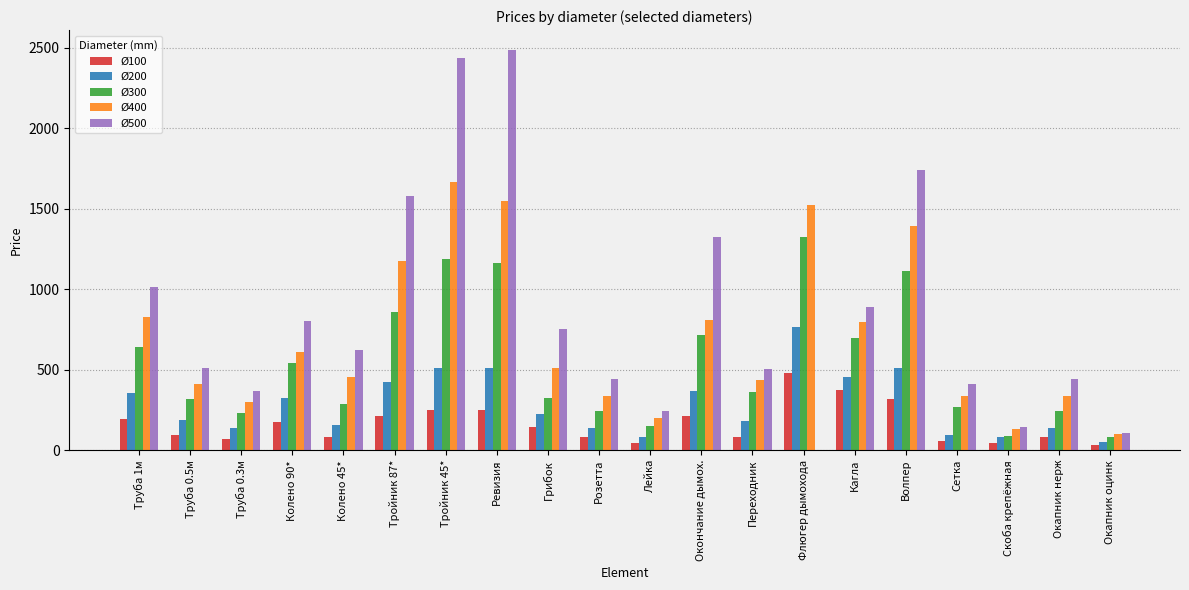

What is the sum of the Ø300 values at Окапник нерж and Флюгер дымохода?

1567.0